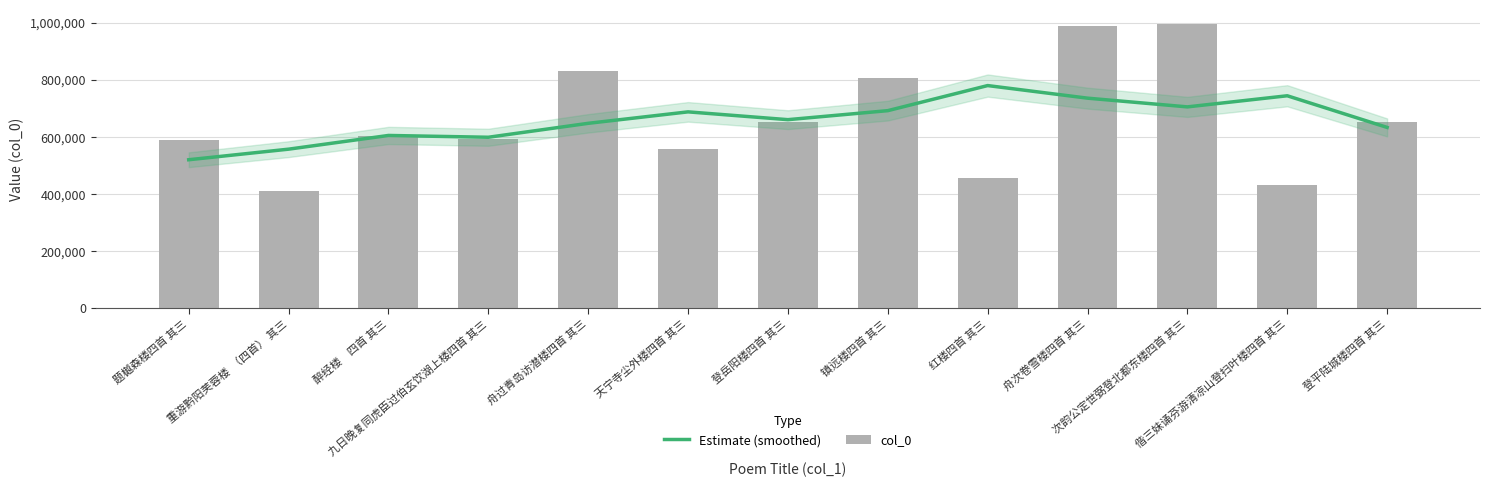

What is the smallest value displayed?

407554